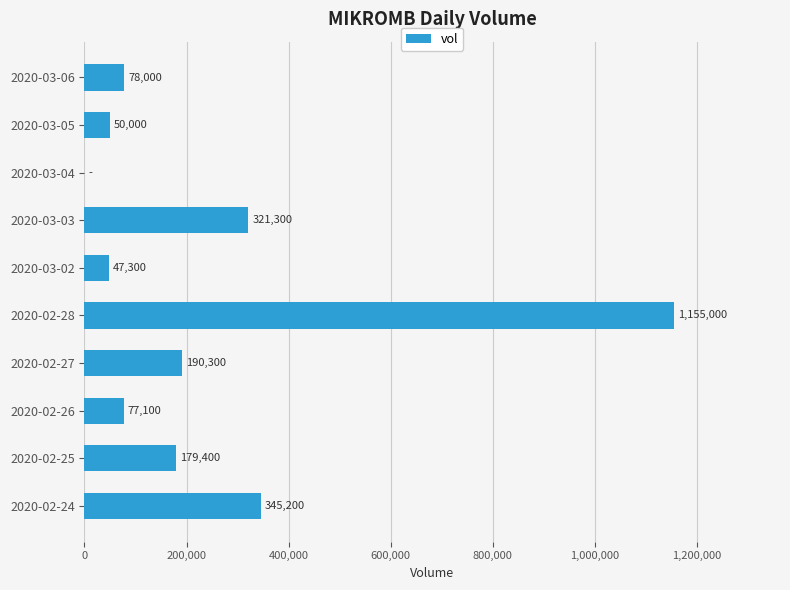

Which label corresponds to the largest value in the chart?

2020-02-28